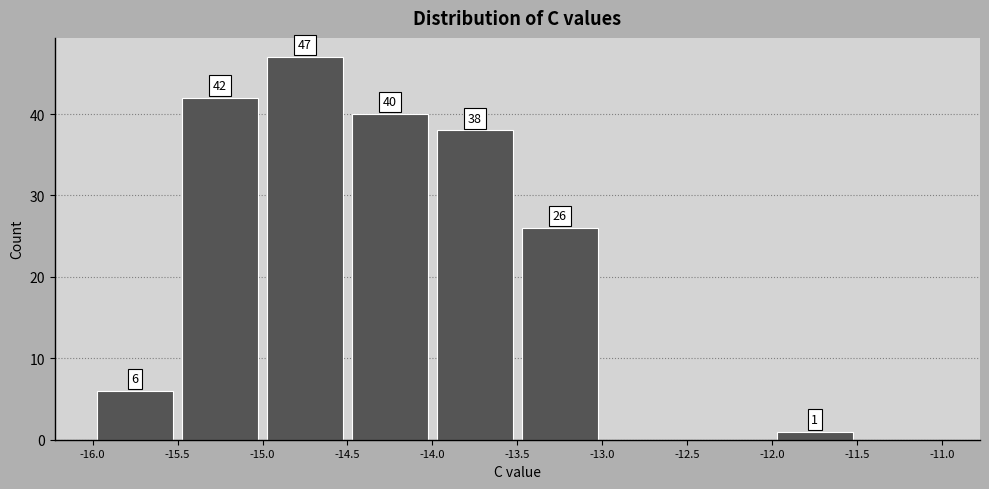

Which range on the x-axis has the tallest bar?

-15.0 to -14.5